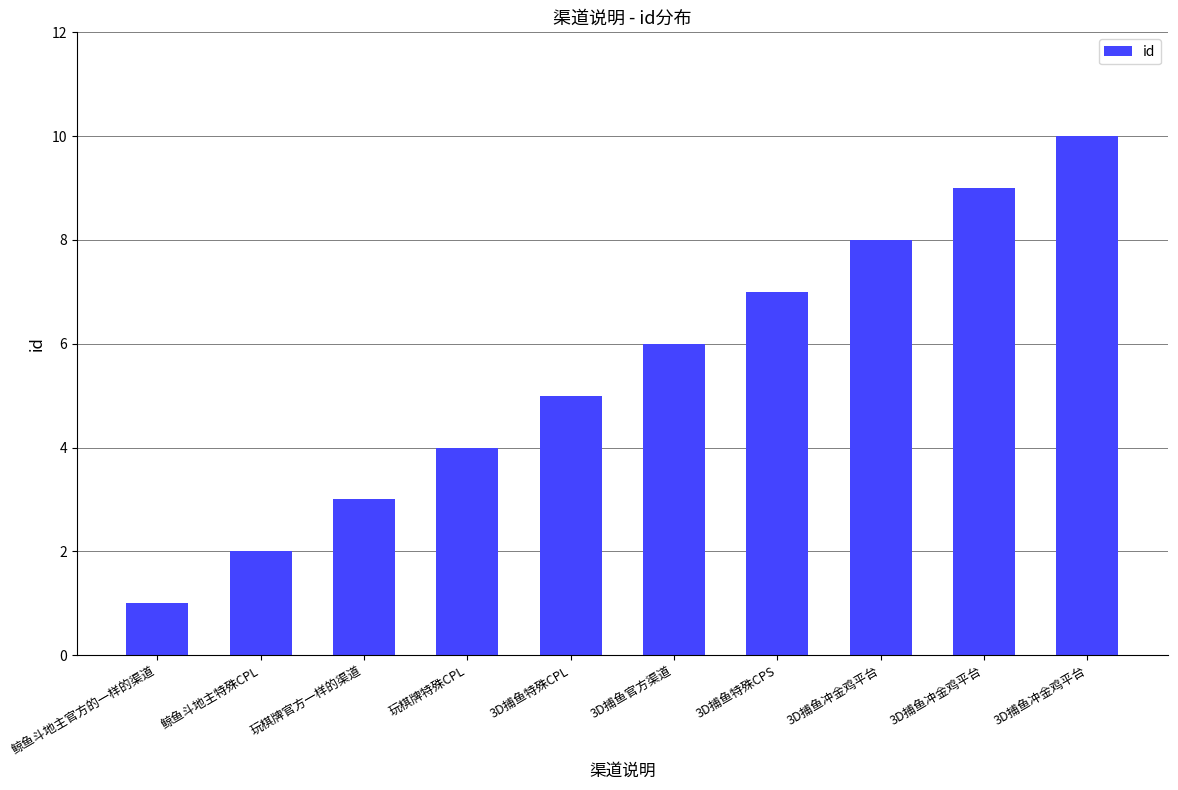

Are the bars horizontal?

No